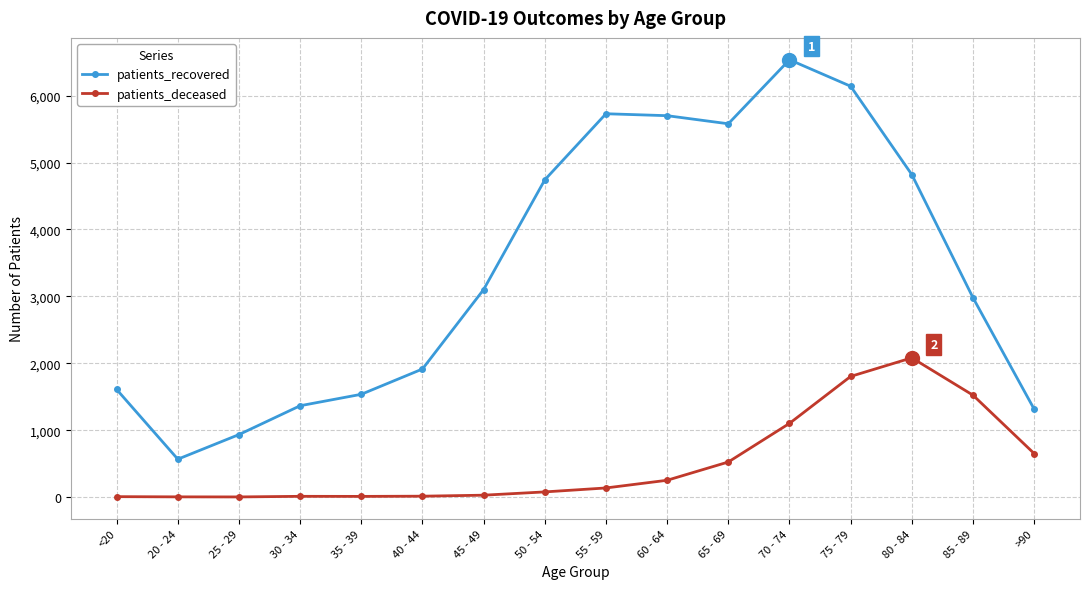

What is the sum of the patients_deceased values at 75 - 79 and >90?

2454